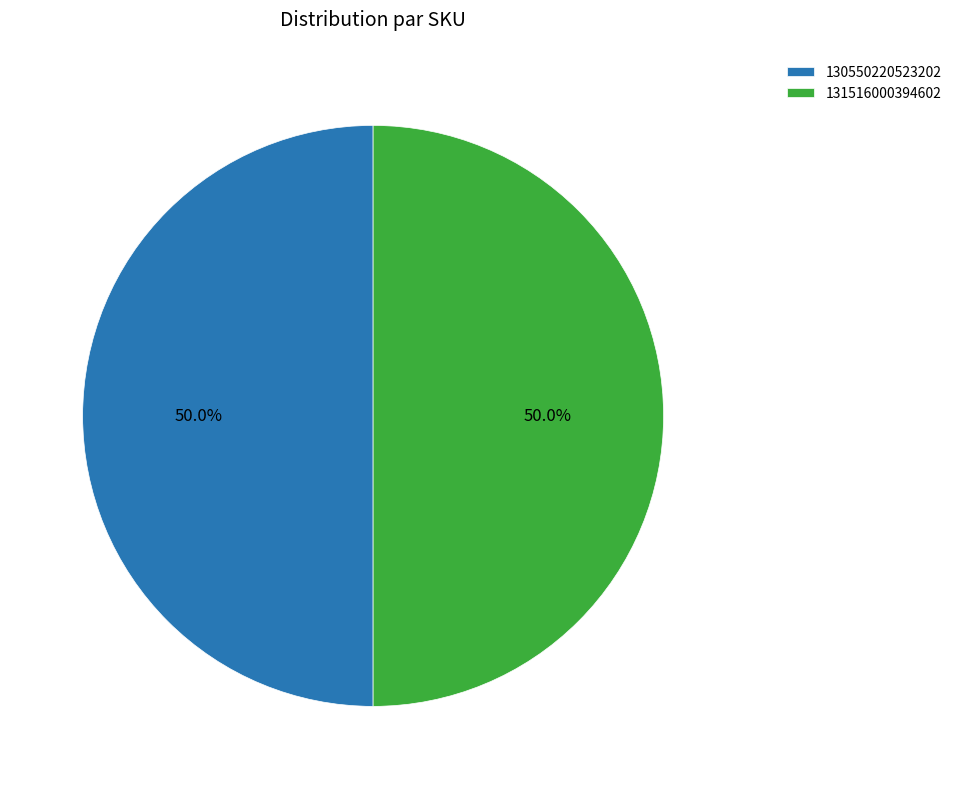

What portion of the pie excludes 131516000394602?

50.0%